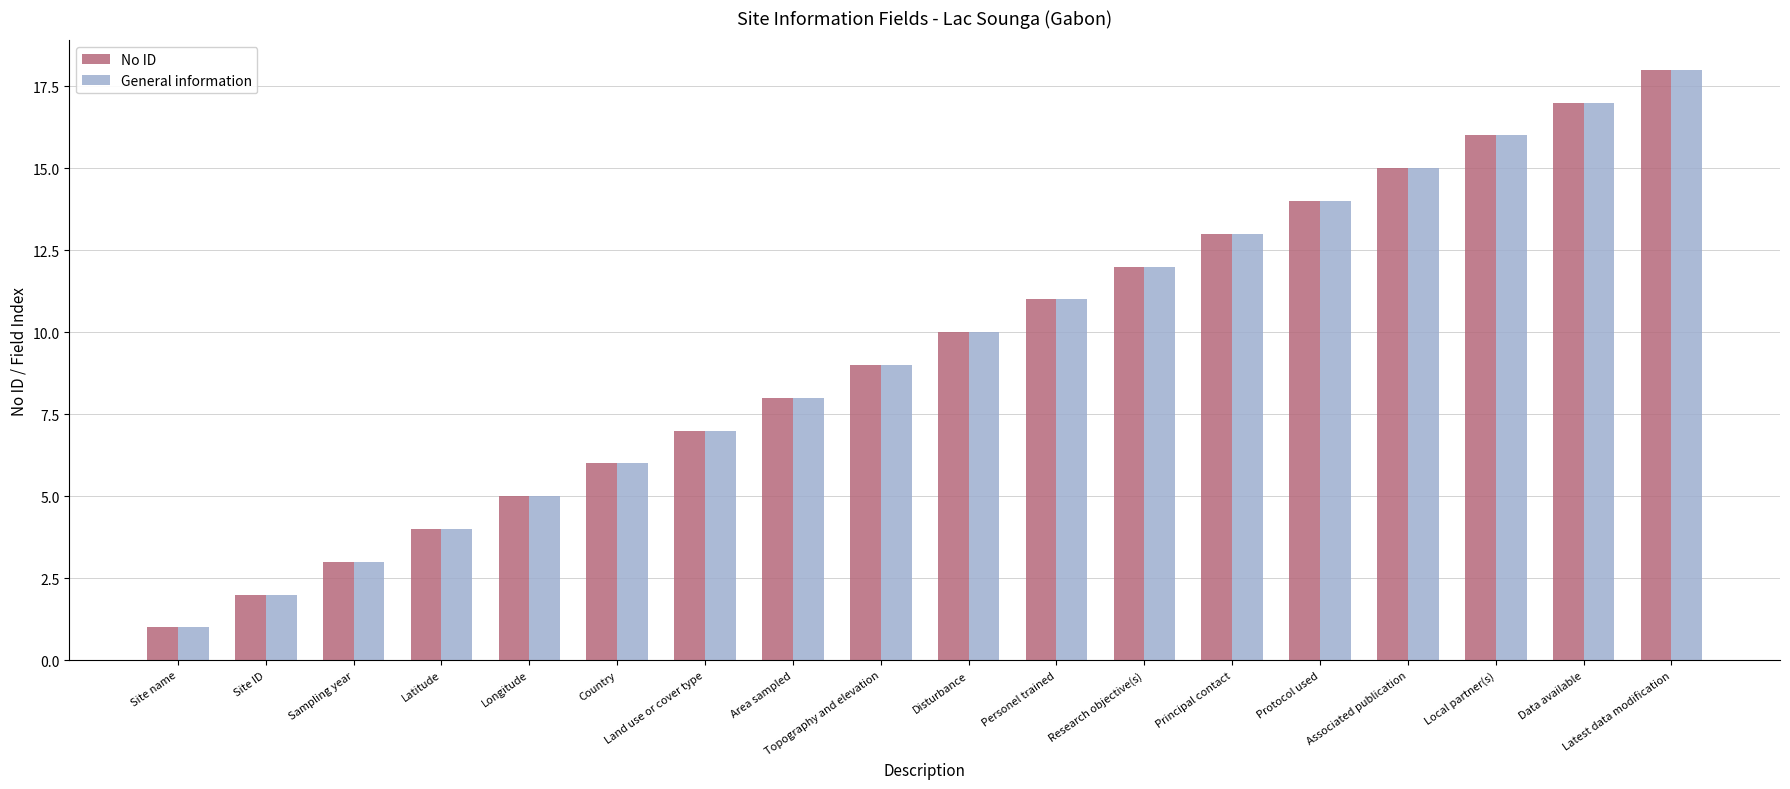

What is the label of the 7th bar from the right?

Research objective(s)